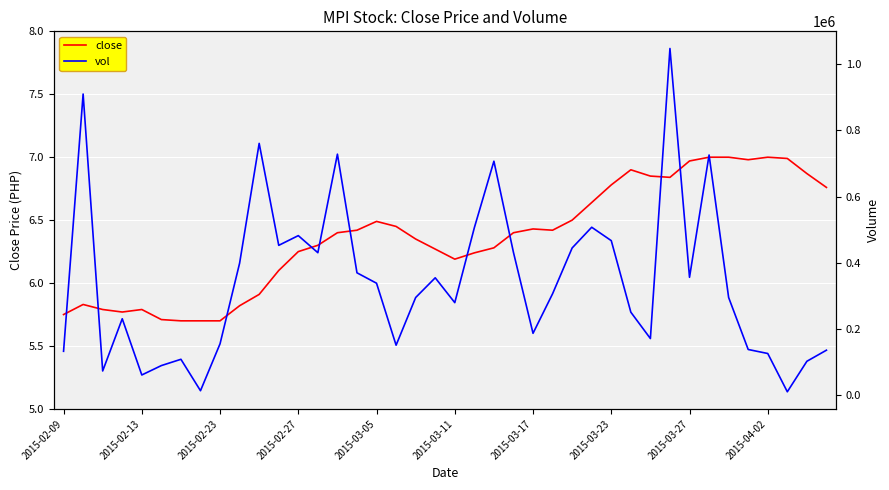

The value of close at 2015-03-11 is 6.2. True or false?

True